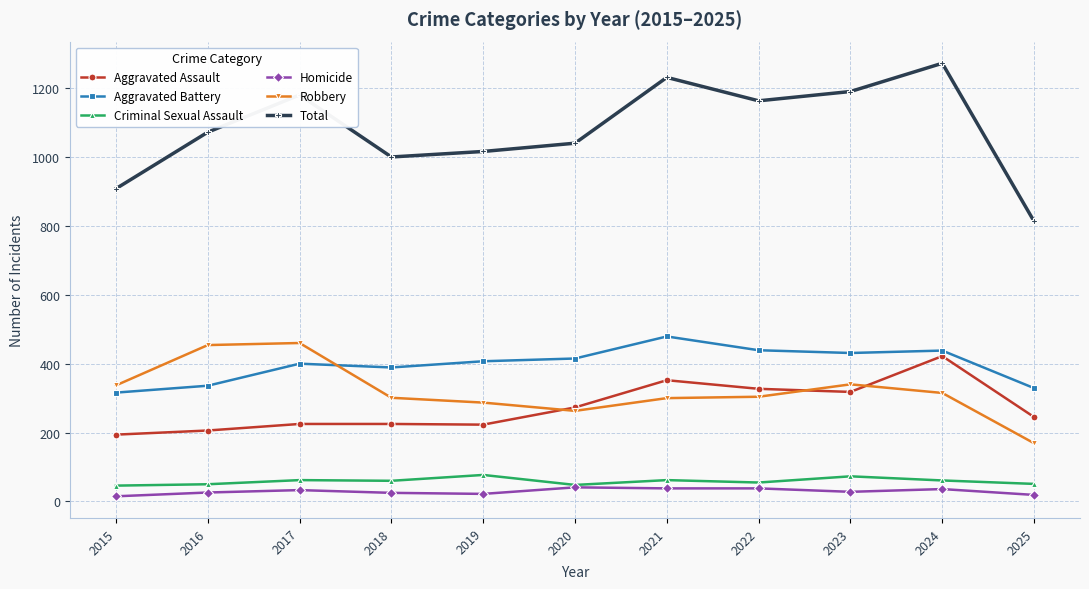

Between 2015 and 2025, which series saw the biggest shift?

Robbery